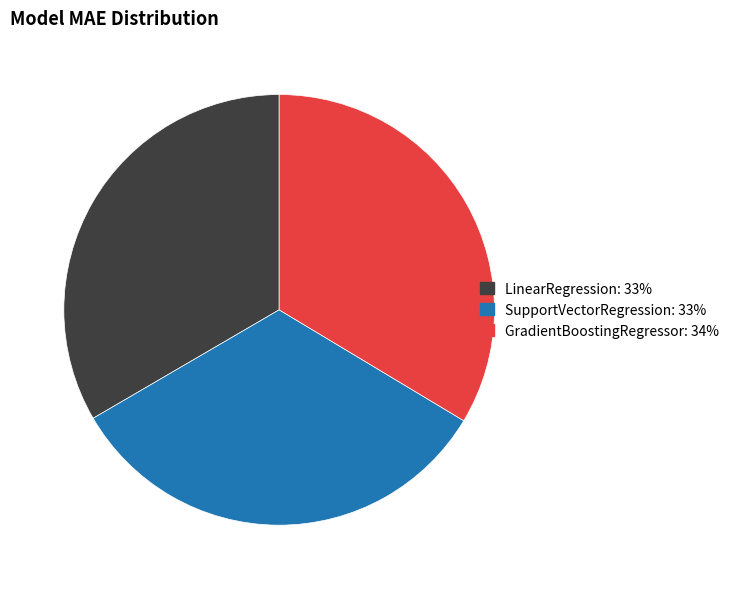

The GradientBoostingRegressor slice represents 27% of the pie. True or false?

False